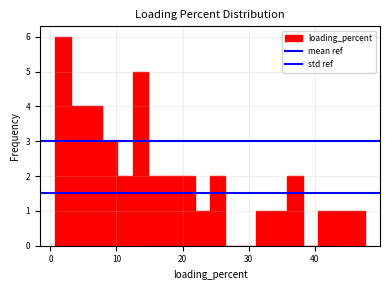

Around what value on the x-axis is the tallest bar? Give the approximate position of its centre, as read against the axis.

2